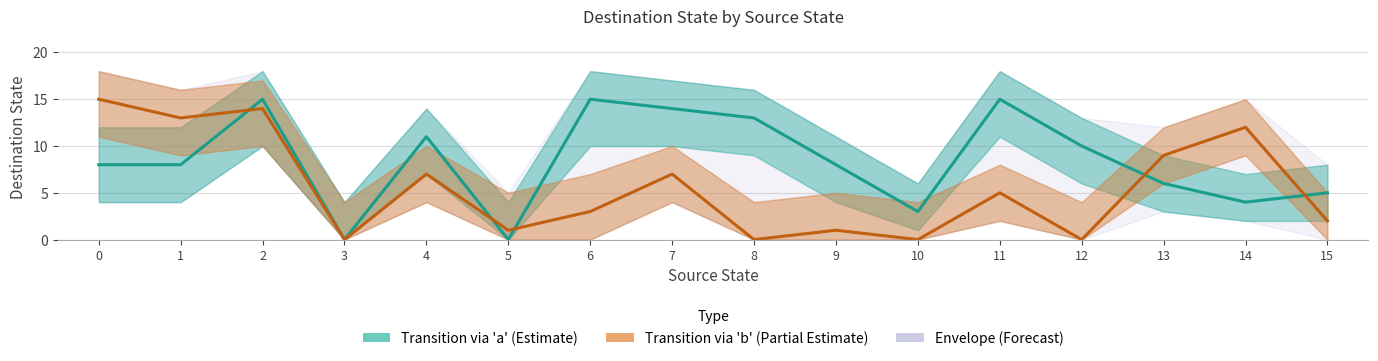

What is the difference between the Transition via 'a' values at 12 and 6?

5